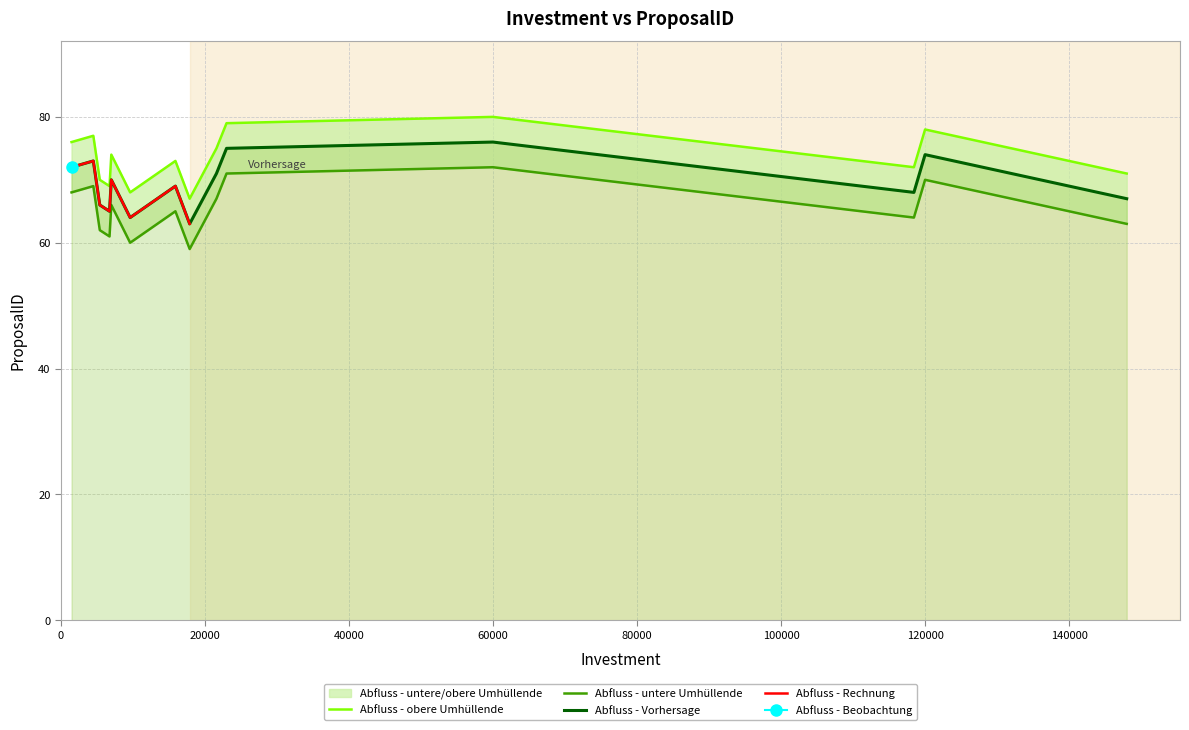

What is the difference between the maximum and minimum values?

13